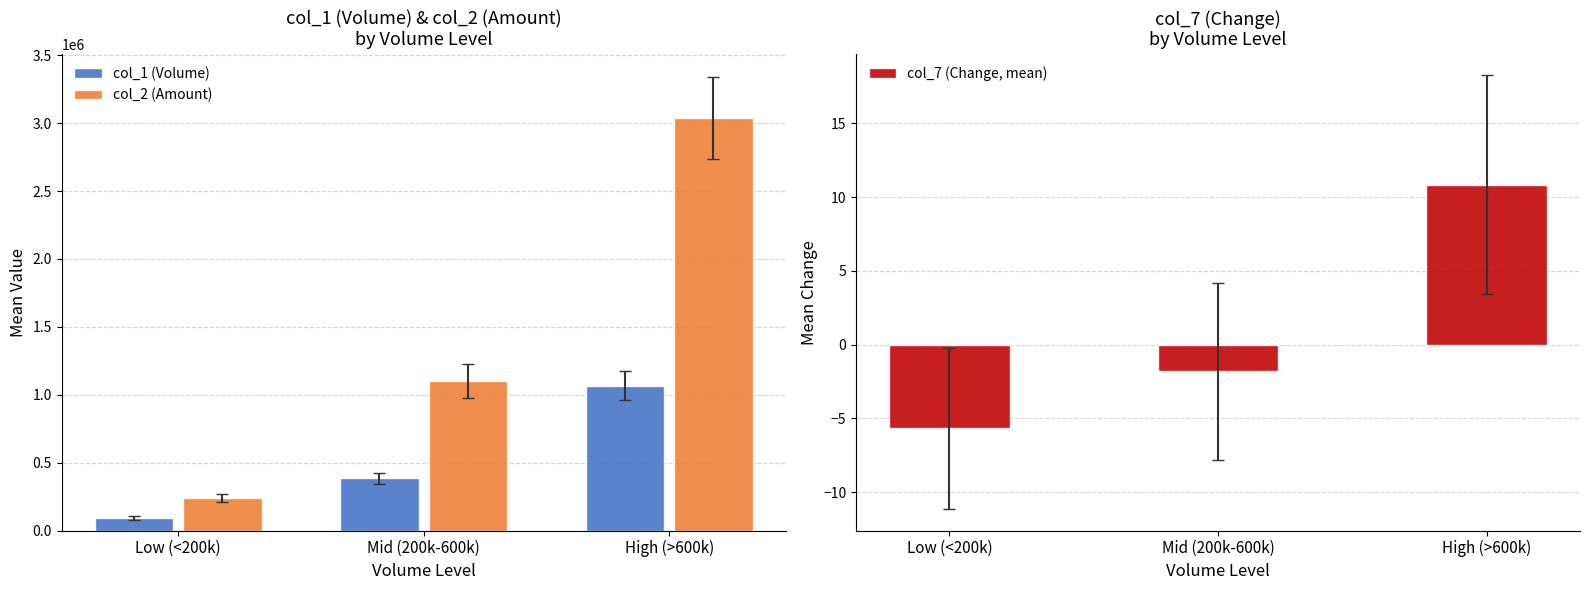

At how many categories does at least one series exceed 580927?

2